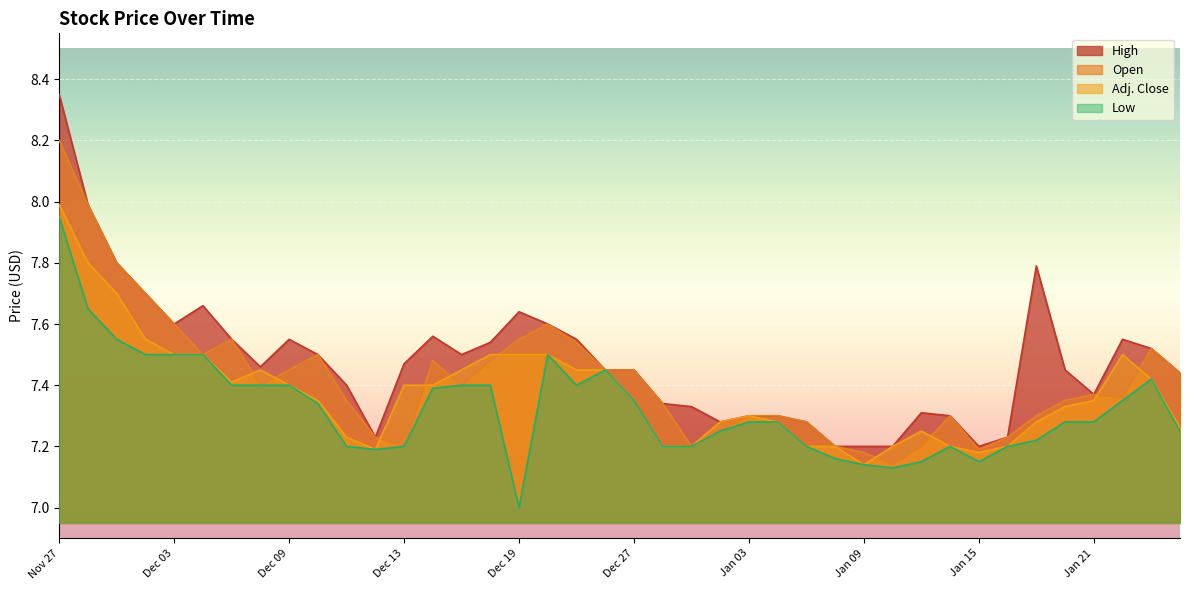

True or false: Adj. Close has more than 0 points higher than both neighbors.

True